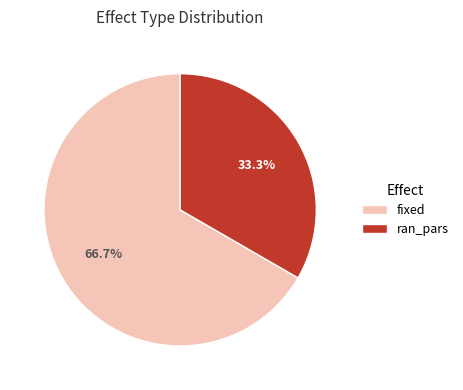

To the nearest percent, what is the average slice percentage?

50%